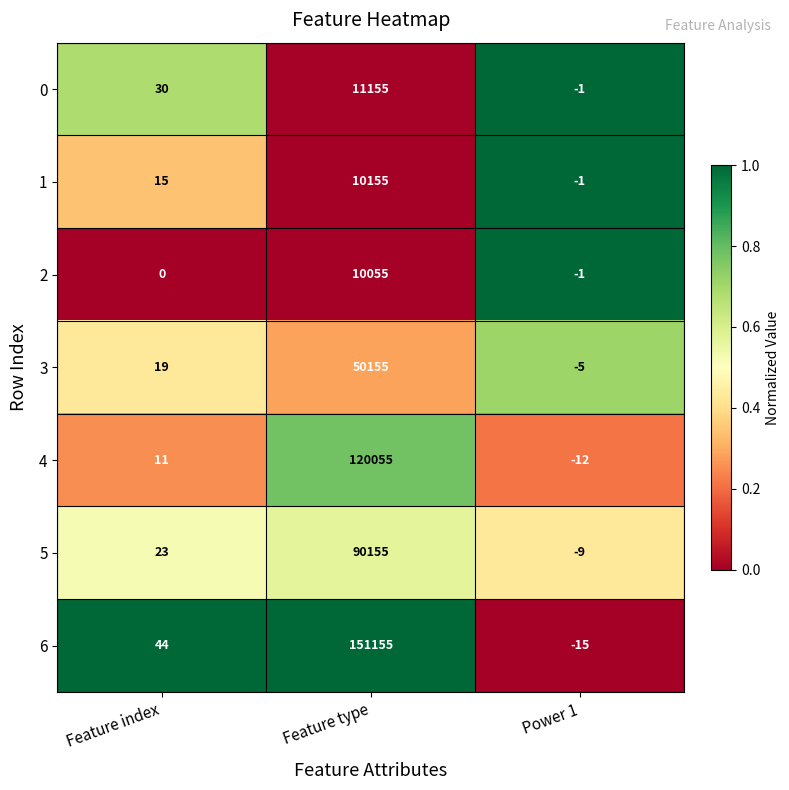

What is the difference between the 2 values at Feature index and Feature type?

10055